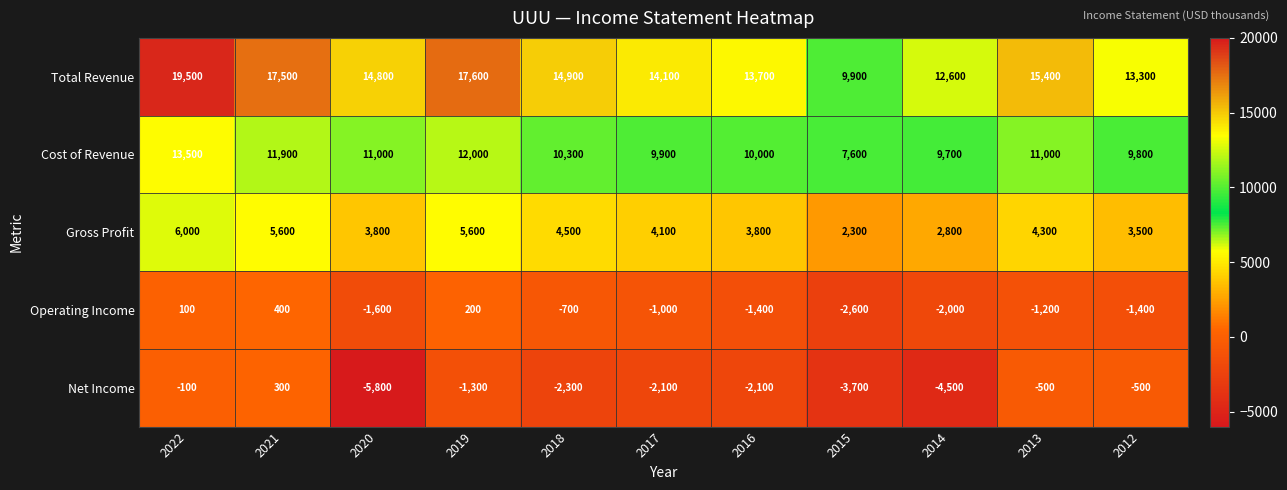

How many categories are shown in the chart?

11